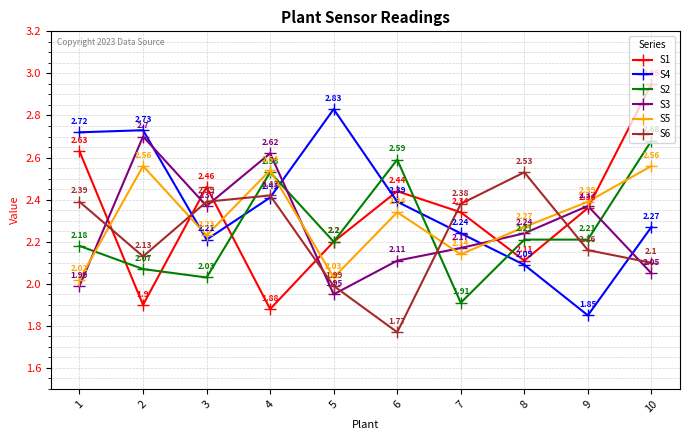

How many values in the S1 series exceed 2?

8